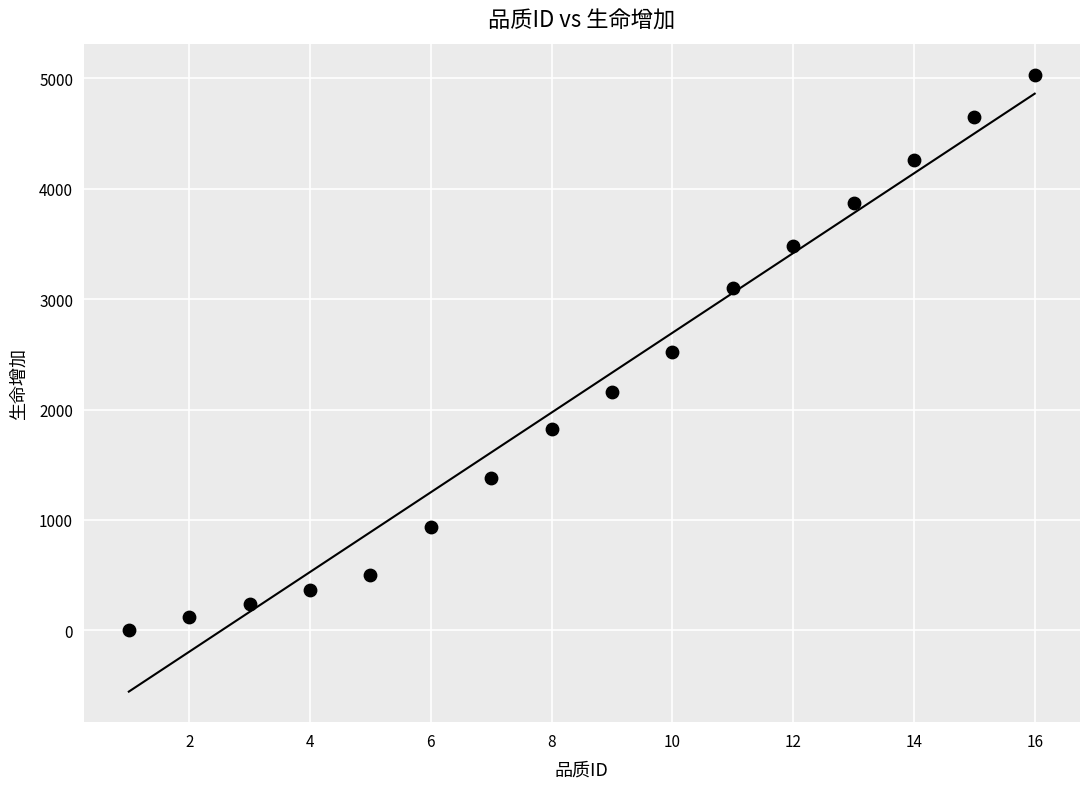

What is the range of X values (max minus min)?

15